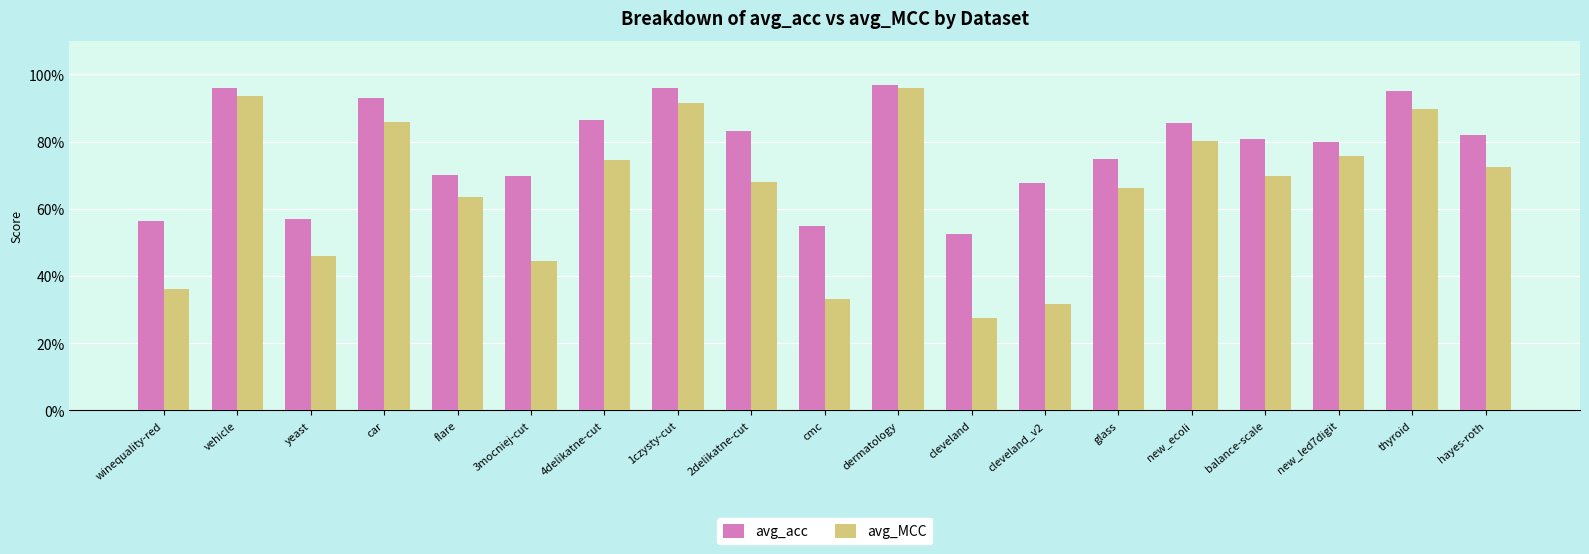

Rank the series at winequality-red from highest to lowest value.

avg_acc, avg_MCC